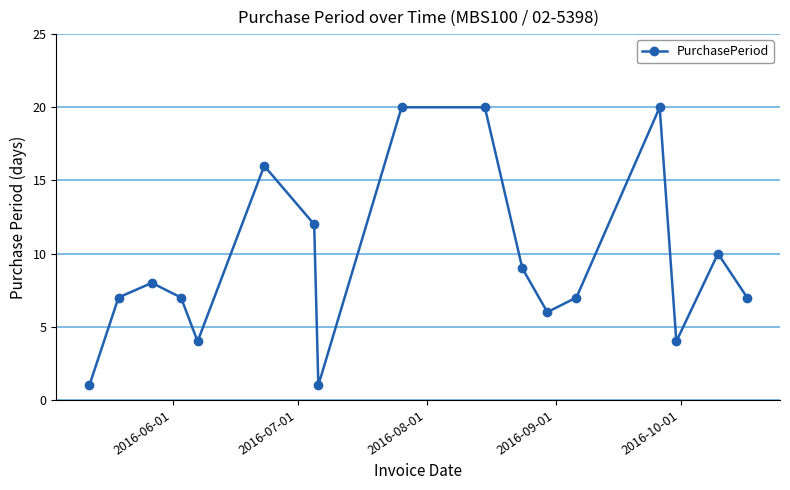

Reading right to left, transcribe all the data shown in this chart.

7	10	4	20	7	6	9	20	20	1	12	16	4	7	8	7	1